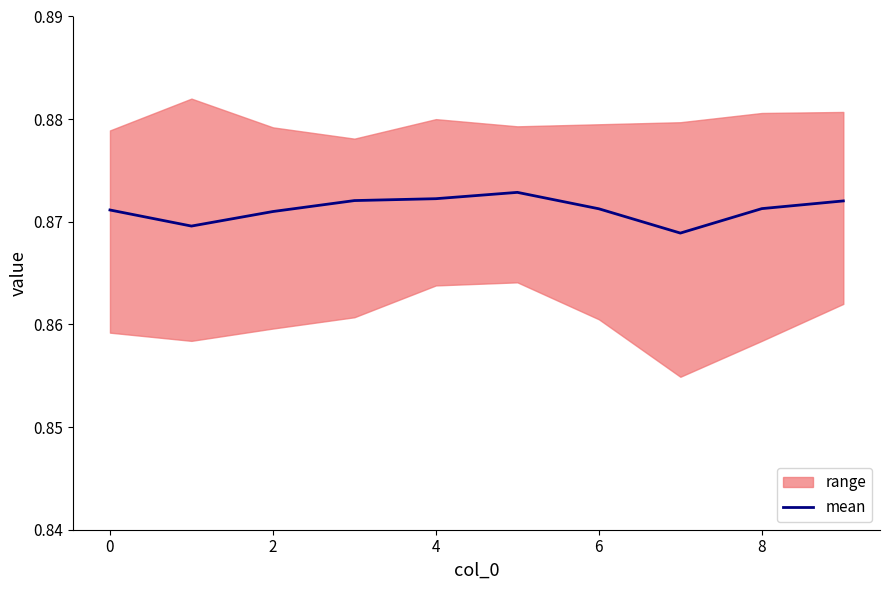

How many values are between 0 and 1?

10